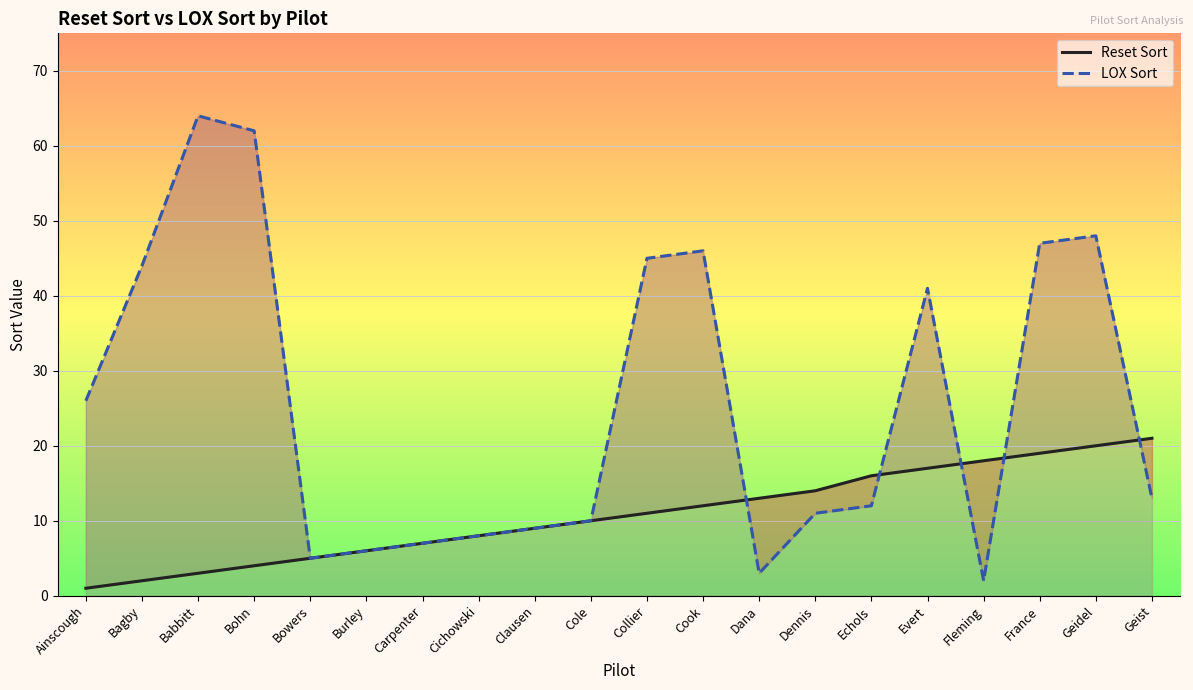

Where do LOX Sort and Reset Sort first cross each other?

Cook and Dana